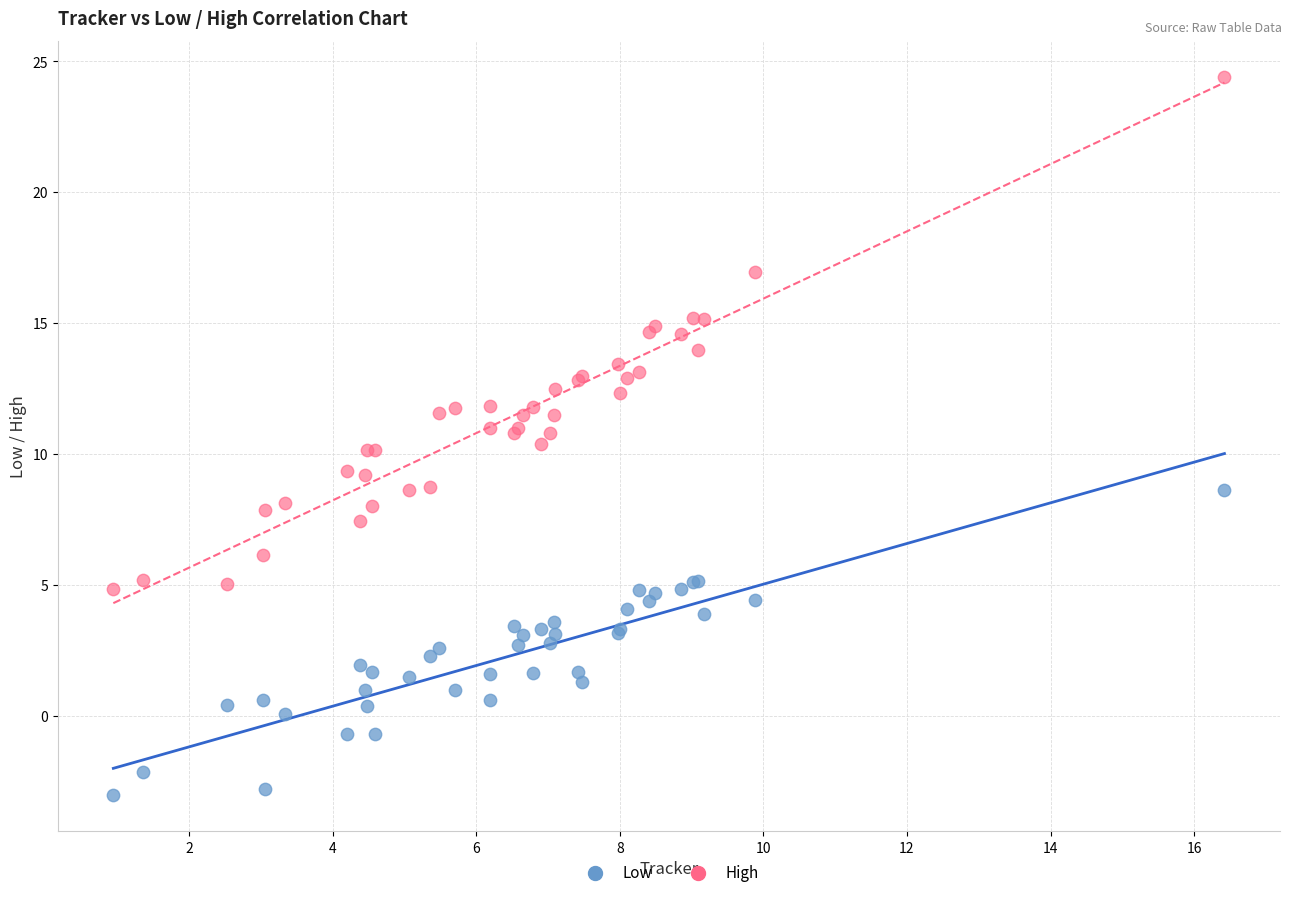

Which series has the largest Y range (max minus min)?

High